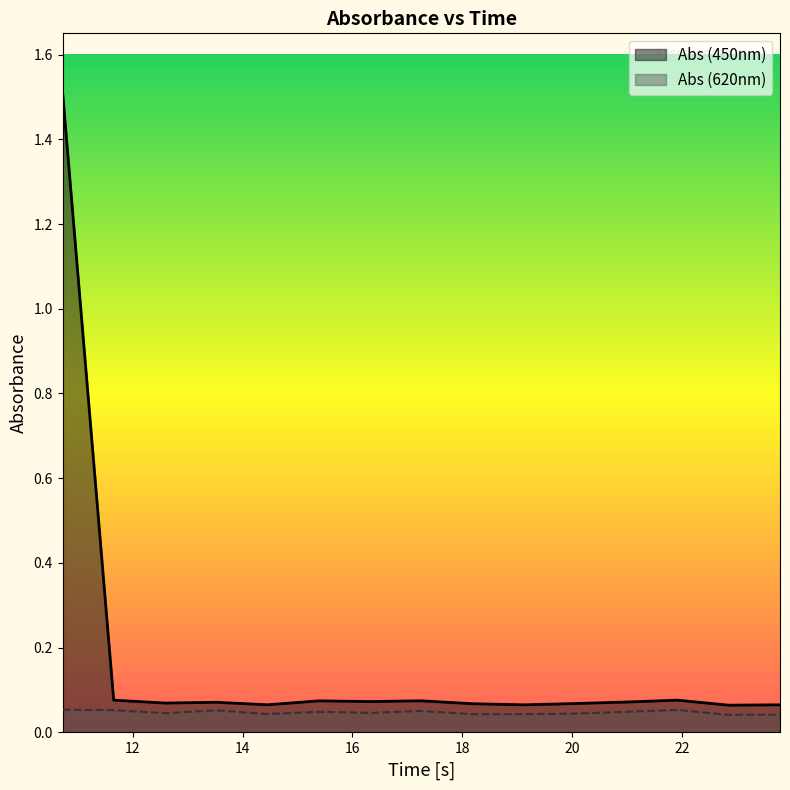

What is the maximum value for Abs (450nm)?

1.5